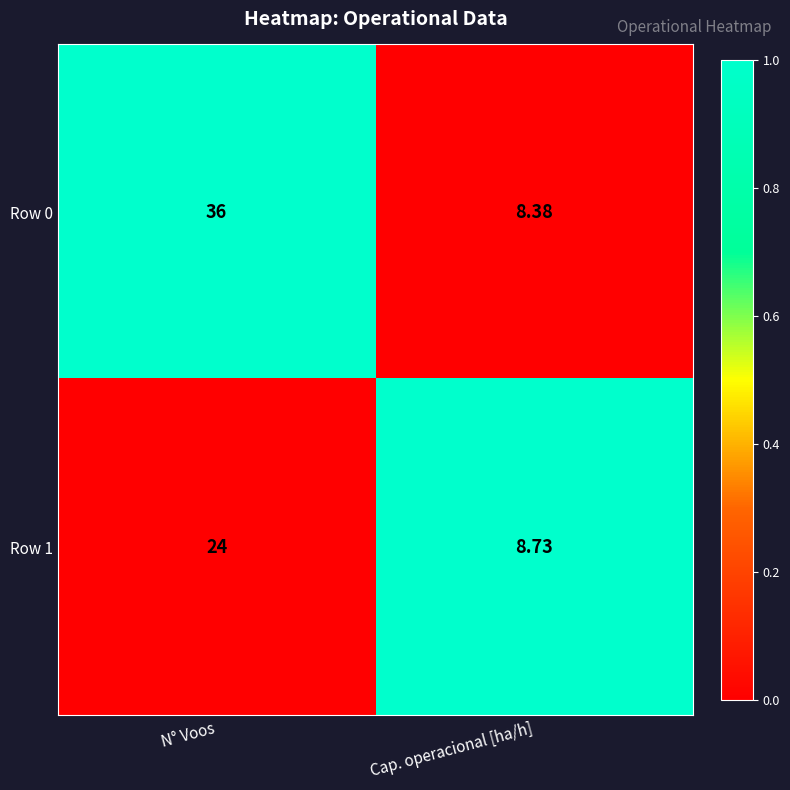

How many categories are shown in the chart?

2